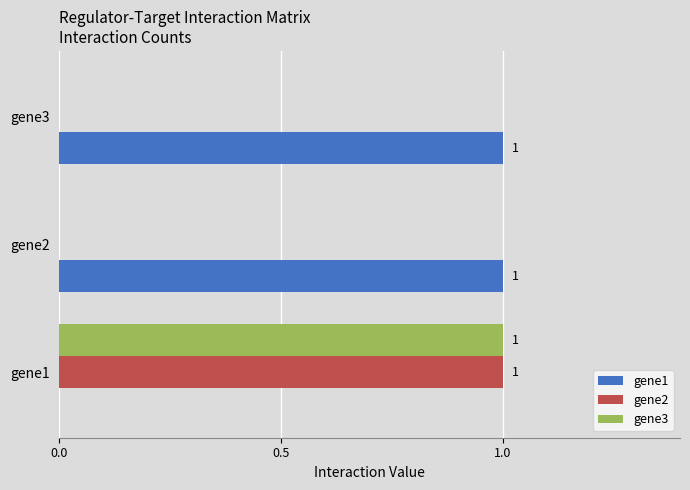

Which series has the largest total across all categories?

gene1